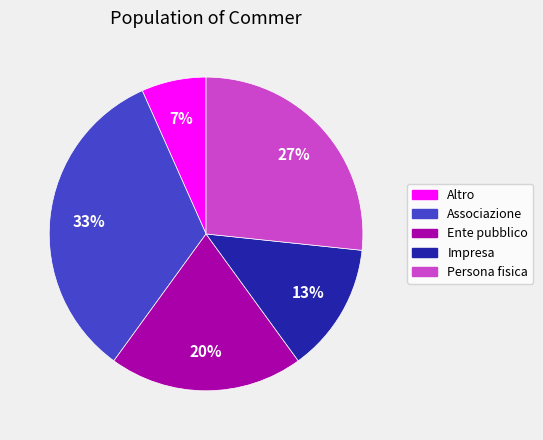

To the nearest percent, what is the combined percentage of Altro and Ente pubblico?

27%